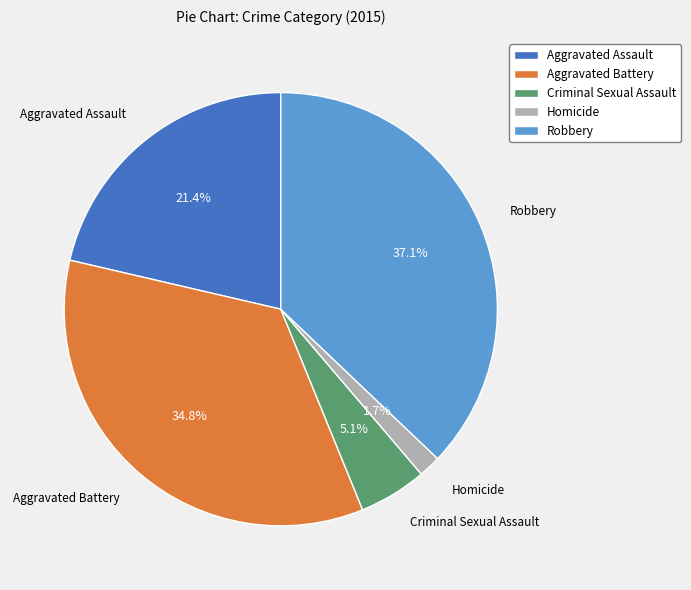

To the nearest percent, what is the difference between the largest and smallest slice percentages?

35%